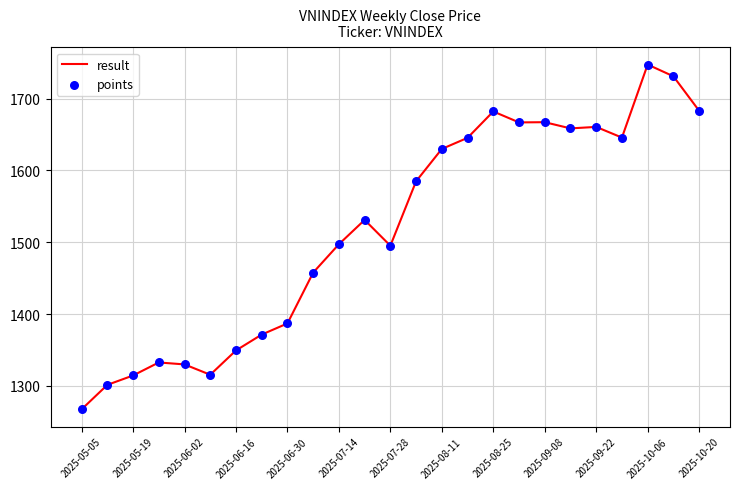

What is the smallest value displayed?

1267.3